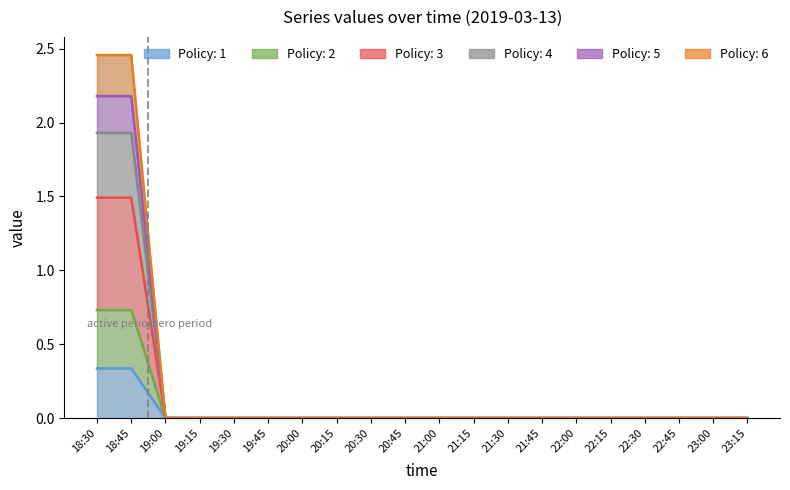

True or false: 3 and 1 cross at least once.

False